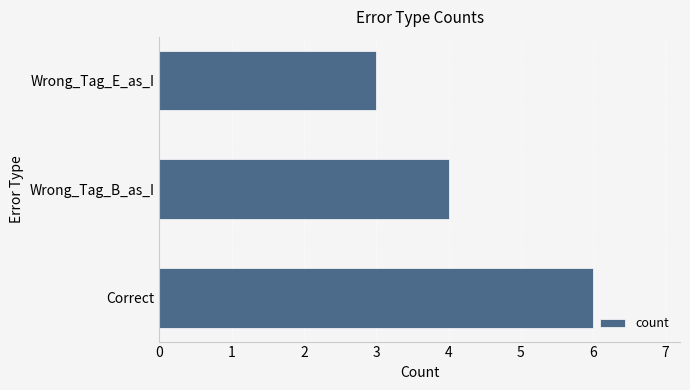

Reading bottom to top, what are all the values shown in this chart?

Correct=6	Wrong_Tag_B_as_I=4	Wrong_Tag_E_as_I=3